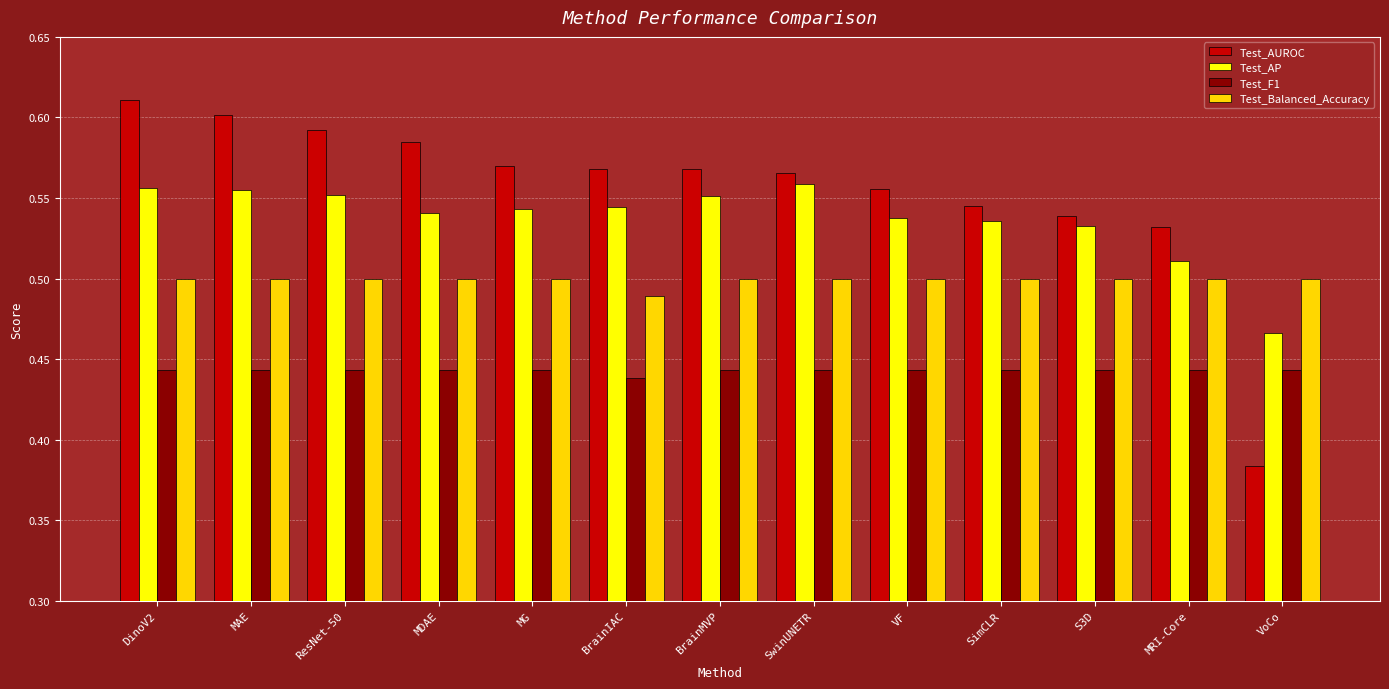

What are all the series names shown in the legend?

Test_AUROC, Test_AP, Test_F1, Test_Balanced_Accuracy